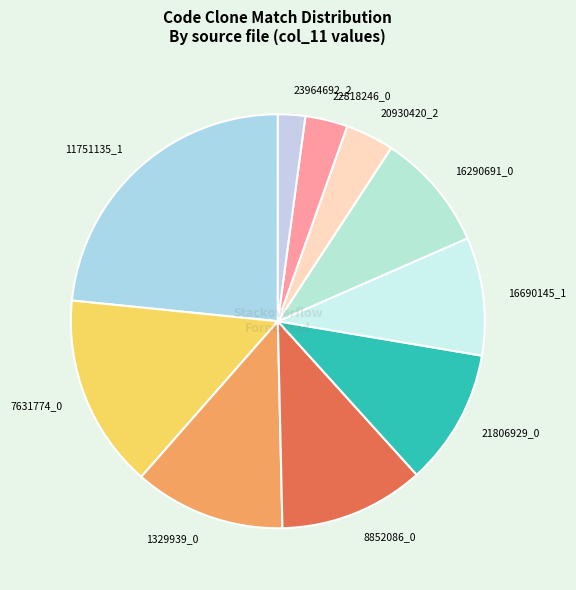

Combined, do 8852086_0 and 23964692_2 account for over 50%?

No